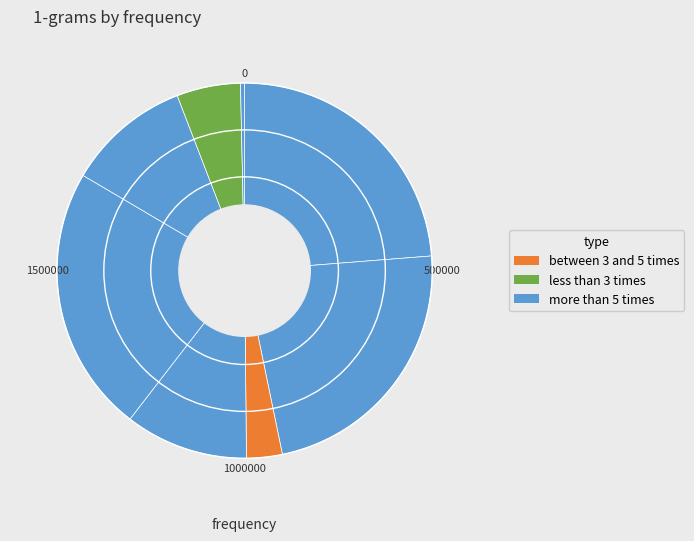

Count the number of slices in the pie.

8